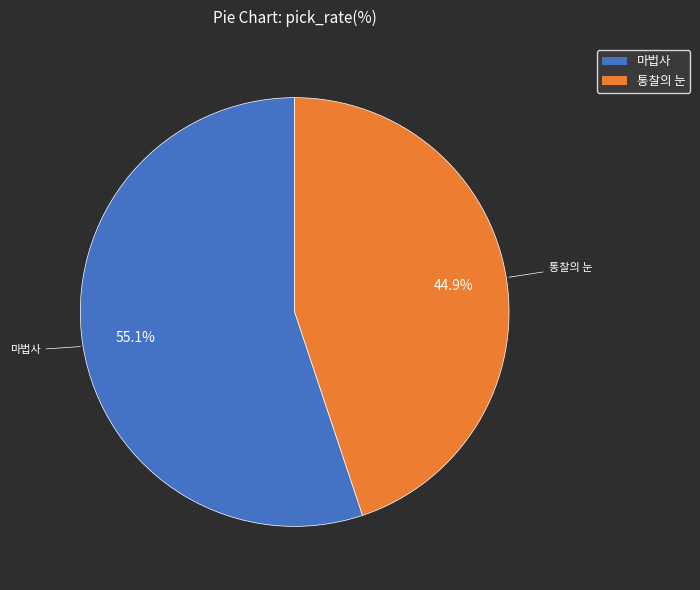

Which has a higher value, 통찰의 눈 or 마법사?

마법사